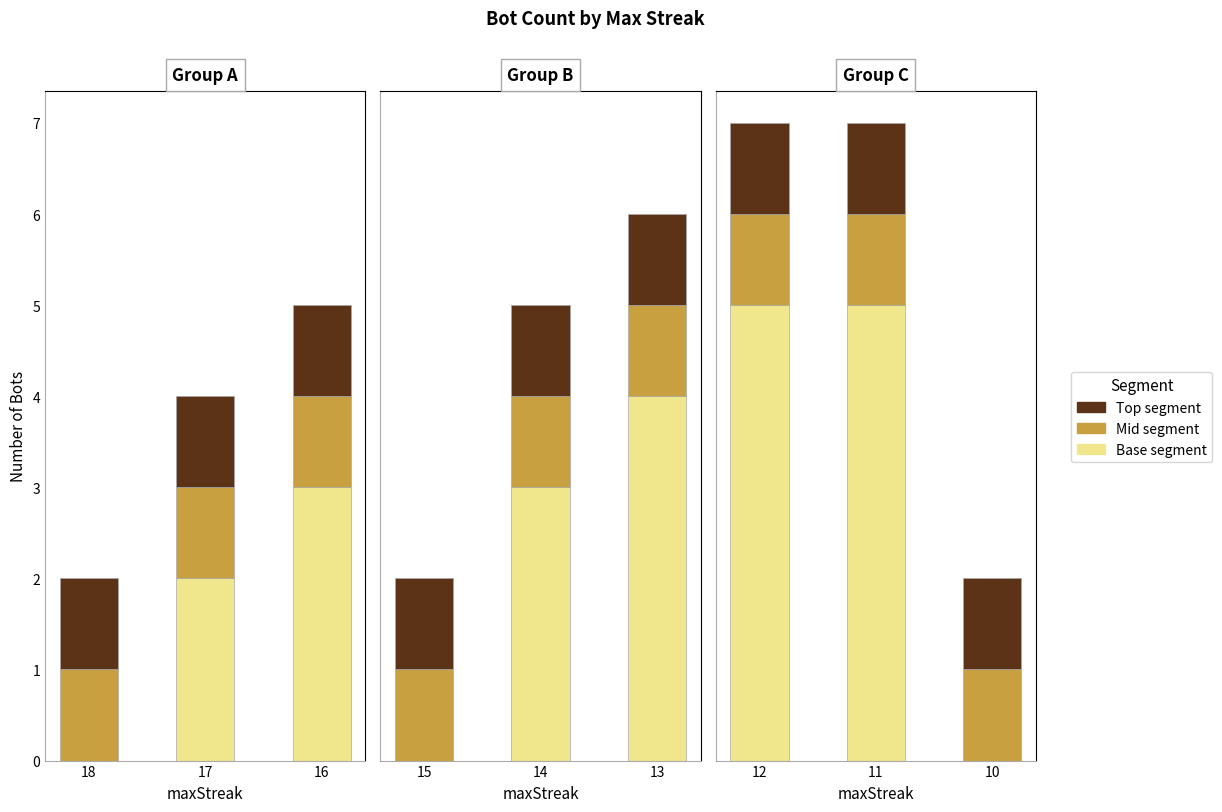

List the labels in order of Mid segment value, largest first.

12, 11, 10